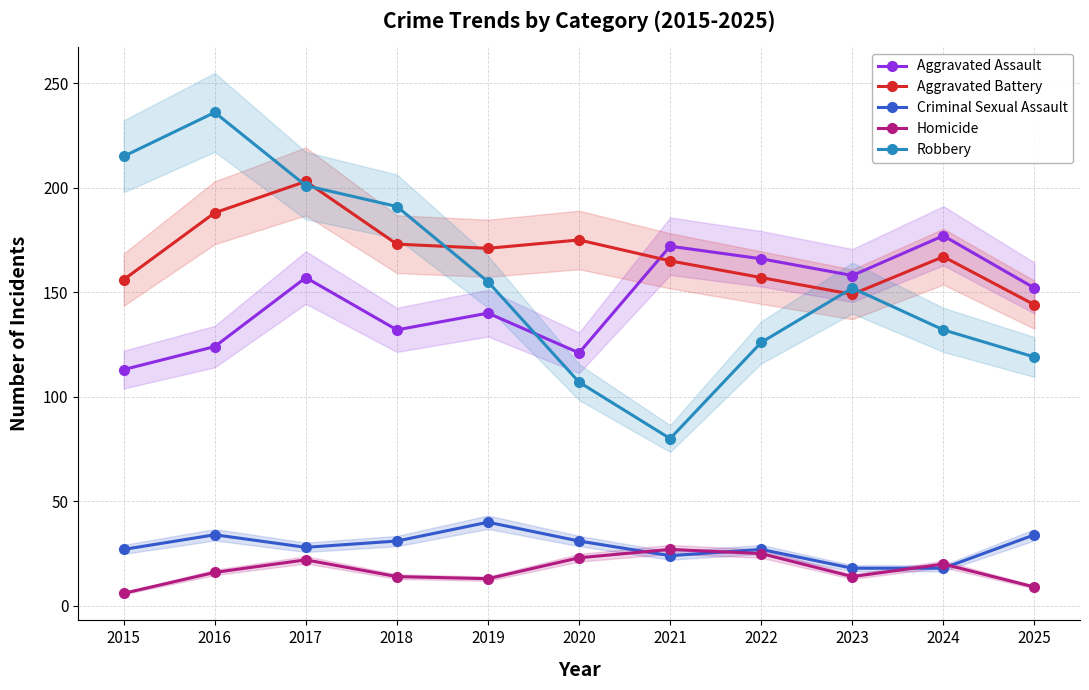

In Aggravated Battery, how many points are higher than both neighbors (excluding endpoints)?

3